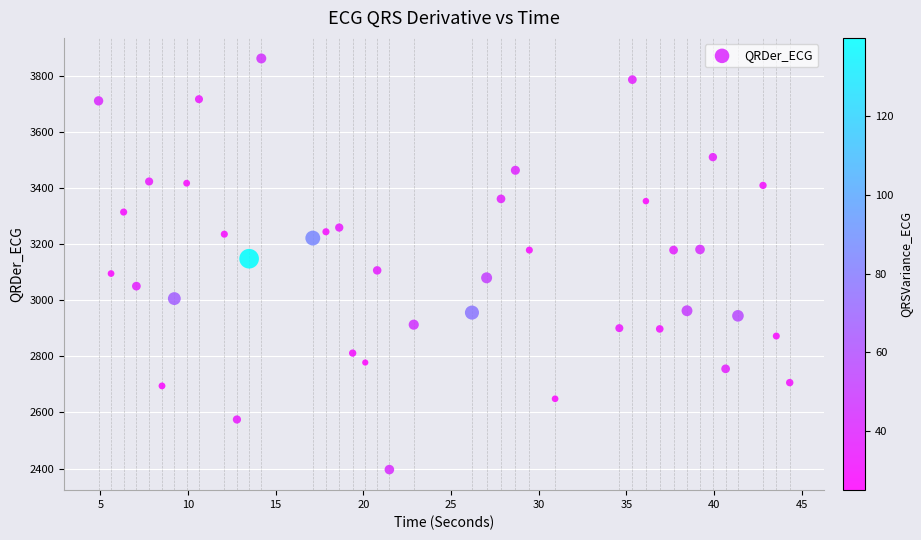

What is the range of X values (max minus min)?

39.4